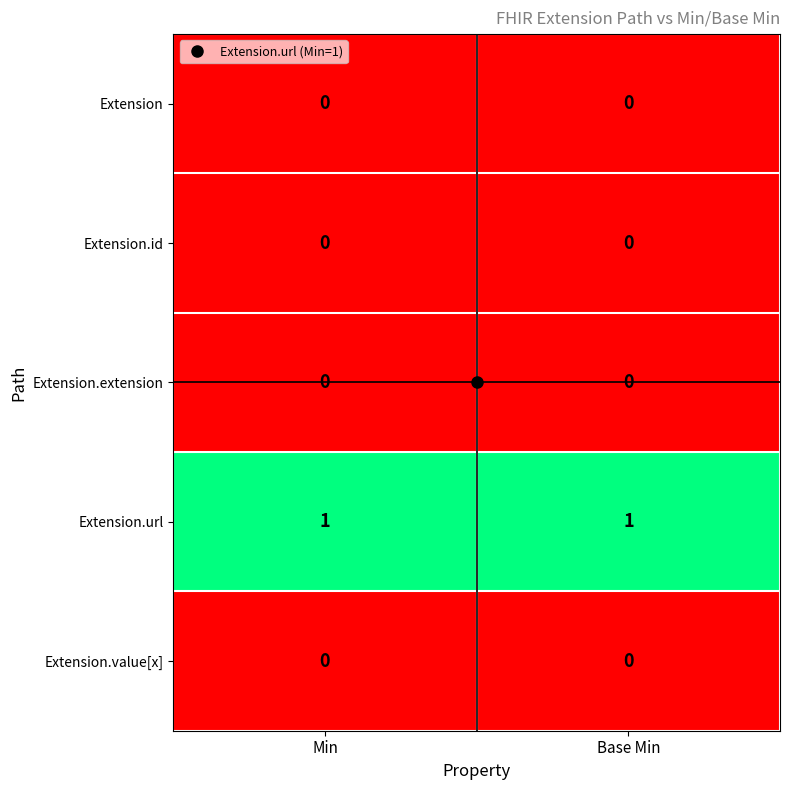

Which series has the largest total across all categories?

Extension.url